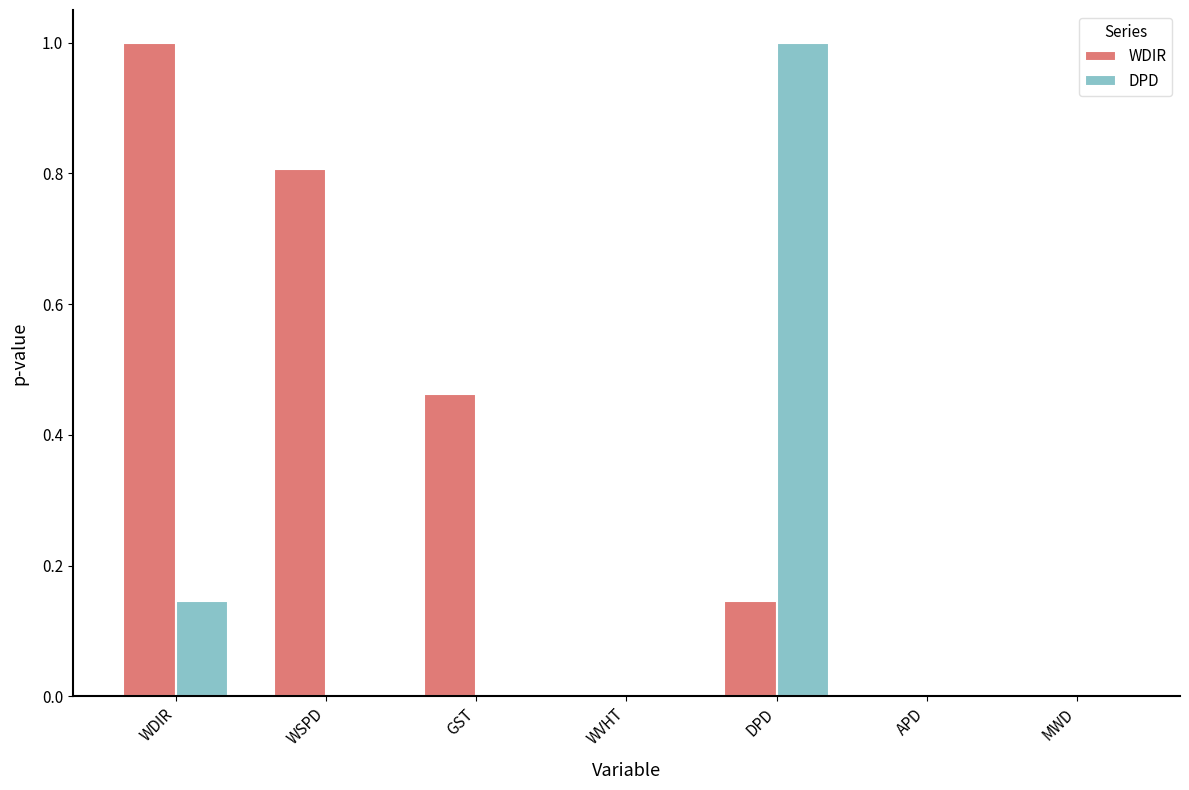

The DPD series shows 0.0 at GST. True or false?

True